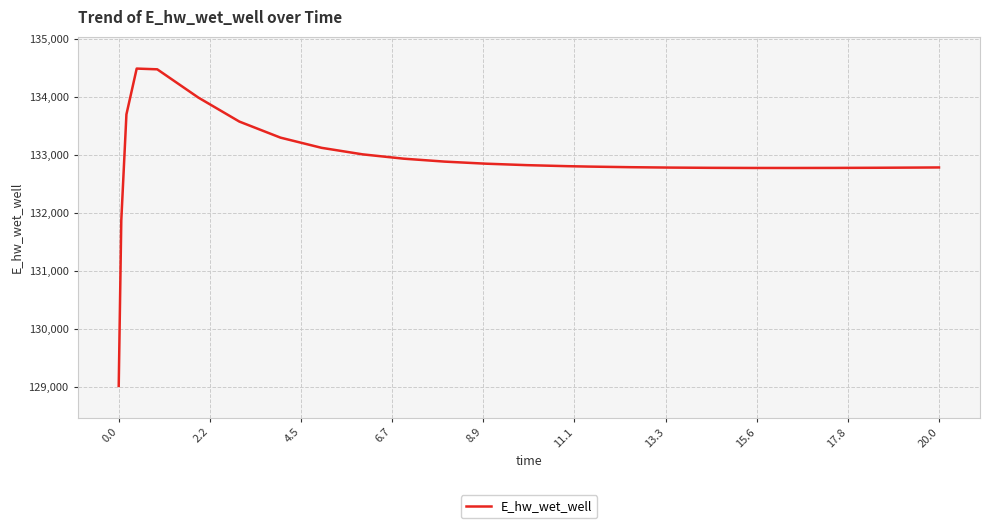

What is the maximum value shown in the chart?

134491.5